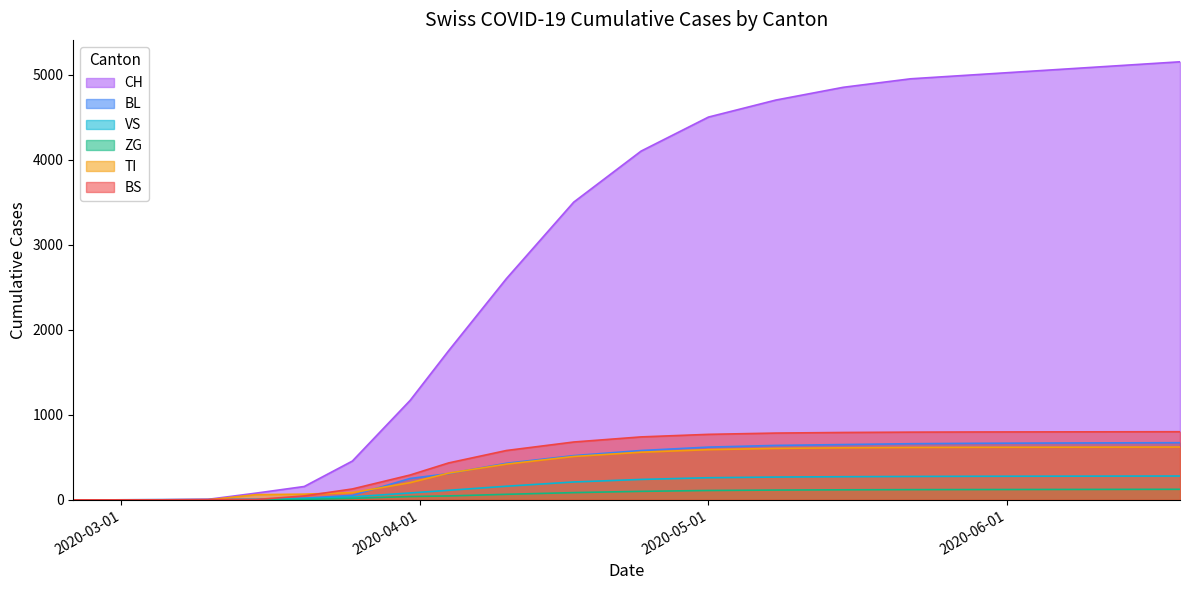

At which label does TI first exceed 510?

2020-04-24